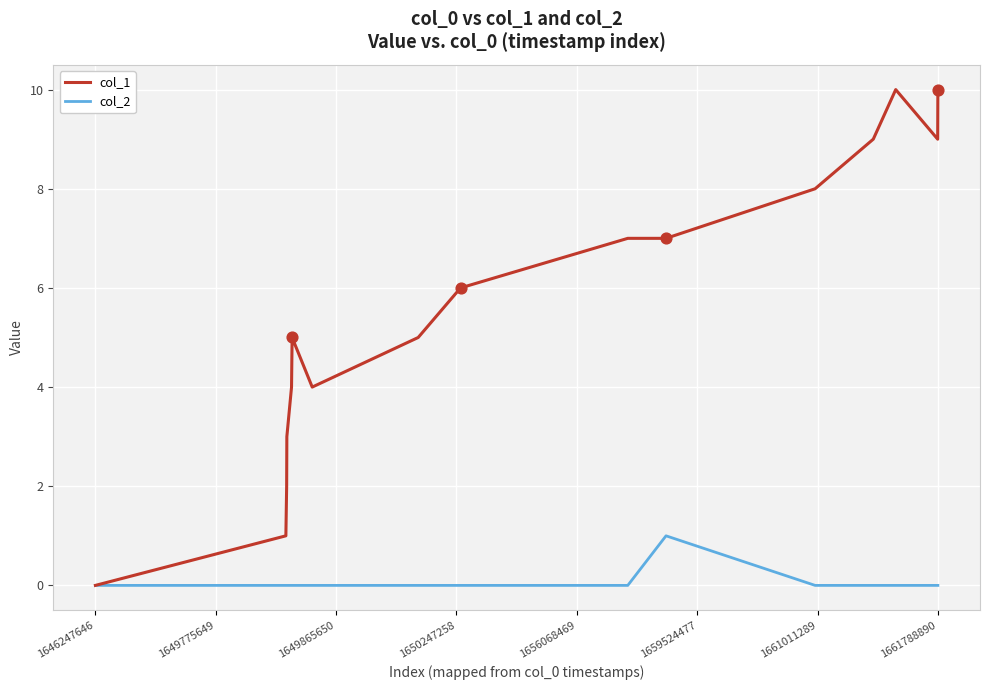

What is the greatest value displayed?

10